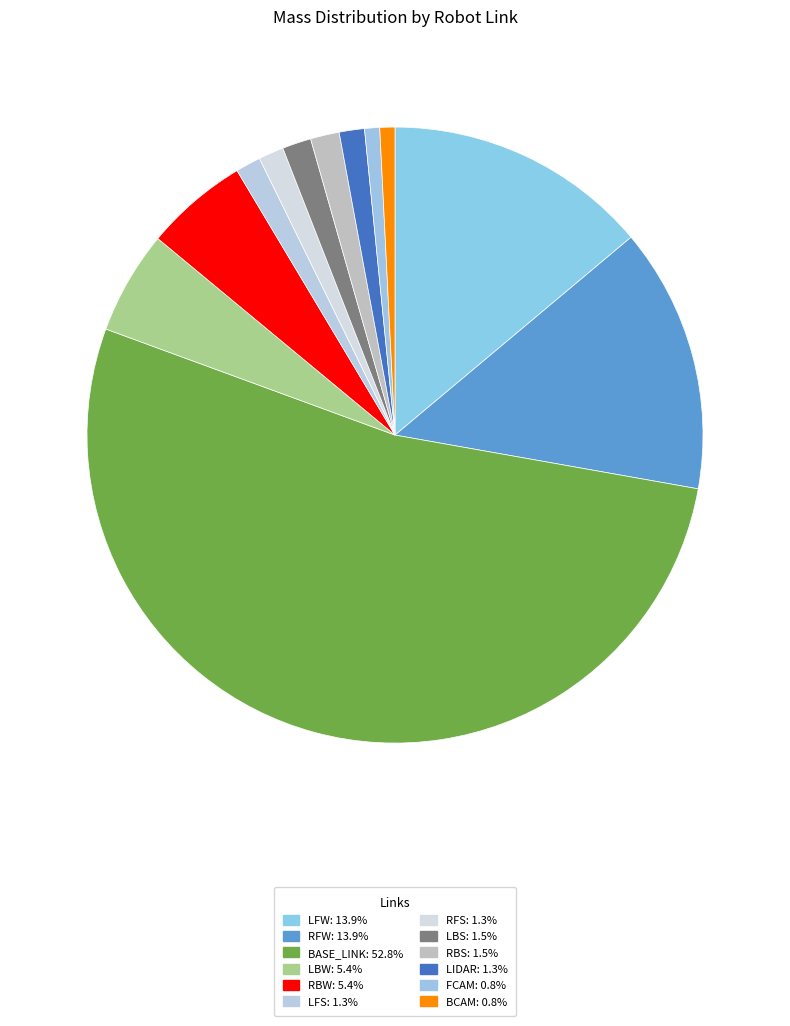

How many segments does this pie chart have?

12